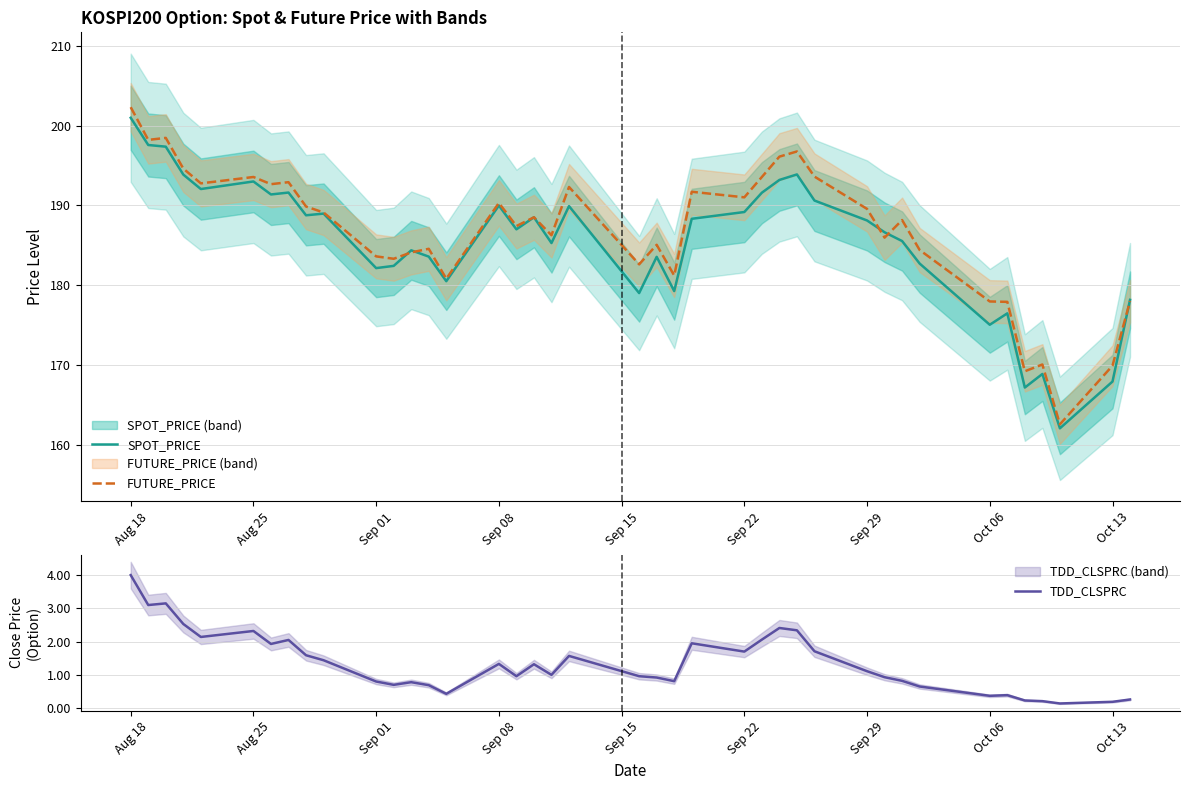

Reading right to left, what are all the values shown in this chart?

SPOT_PRICE: 178.2	167.9	162.1	168.9	167.2	176.5	175.0	182.7	185.5	186.6	188.1	190.6	193.9	193.2	191.6	189.2	188.3	179.2	183.5	179.0	189.9	185.3	188.5	187.0	190.0	180.5	183.6	184.4	182.4	182.1	189.0	188.8	191.6	191.4	193.0	192.0	193.8	197.3	197.6	201.0
FUTURE_PRICE: 178.0	169.9	162.6	170.1	169.2	177.9	177.9	184.4	188.2	185.9	189.6	193.6	196.8	196.1	193.6	191.0	191.7	181.2	185.1	182.6	192.3	186.2	188.5	187.4	190.3	180.8	184.6	184.1	183.3	183.6	189.1	189.8	192.9	192.7	193.6	192.8	194.6	198.4	198.2	202.3
TDD_CLSPRC: 0.3	0.2	0.1	0.2	0.2	0.4	0.4	0.7	0.8	0.9	1.1	1.7	2.3	2.4	2.1	1.7	1.9	0.8	0.9	1.0	1.6	1.0	1.3	1.0	1.3	0.4	0.7	0.8	0.7	0.8	1.4	1.6	2.0	1.9	2.3	2.1	2.5	3.1	3.1	4.0